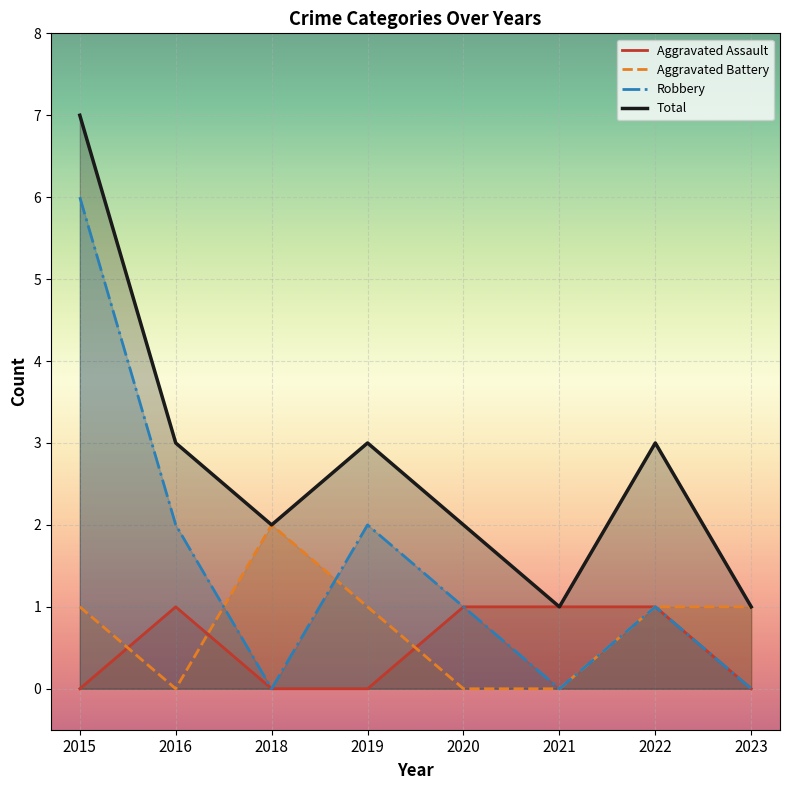

Which series has the largest total across all categories?

Total